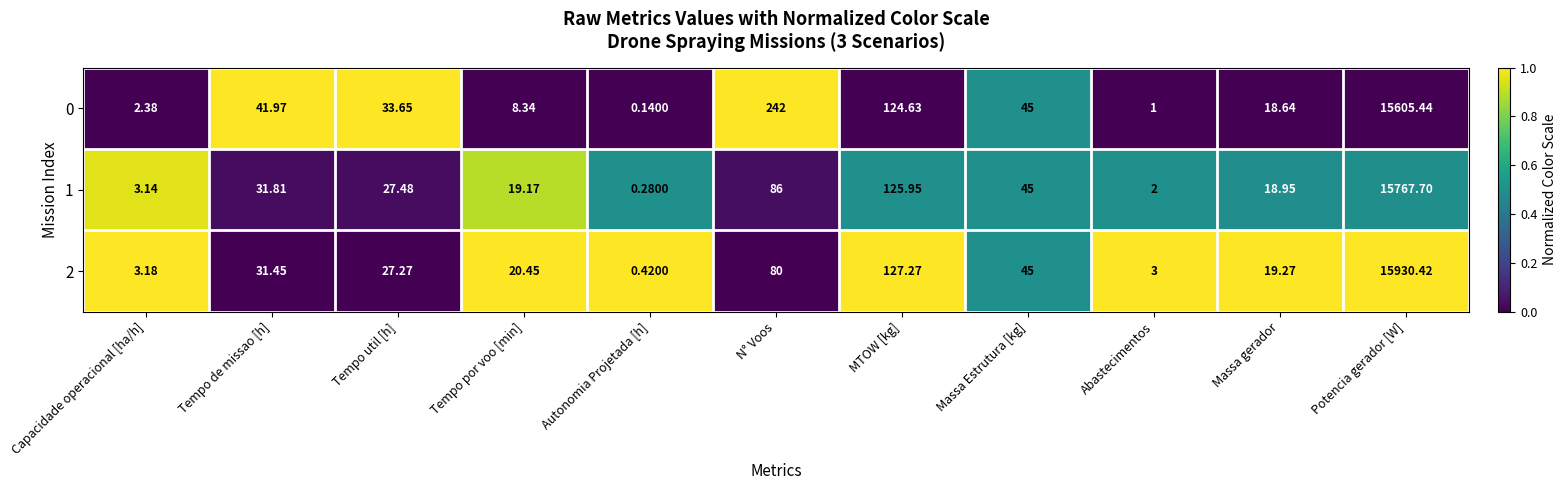

At which label is 0 closest to 7802?

N° Voos